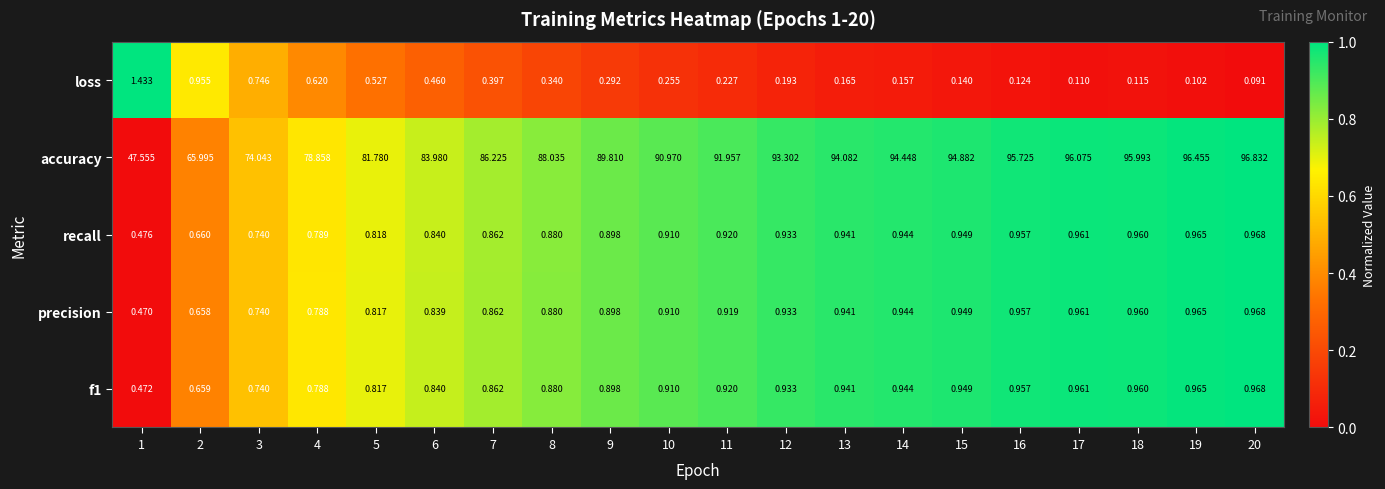

Which series has the largest total across all categories?

accuracy